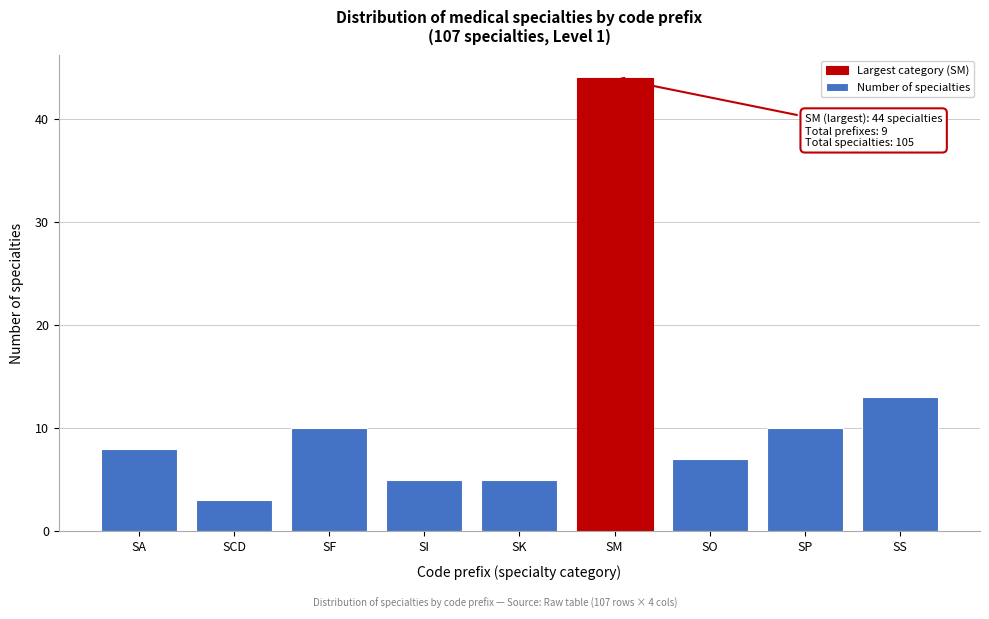

Reading right to left, what are all the values shown in this chart?

SS=13	SP=10	SO=7	SM=44	SK=5	SI=5	SF=10	SCD=3	SA=8